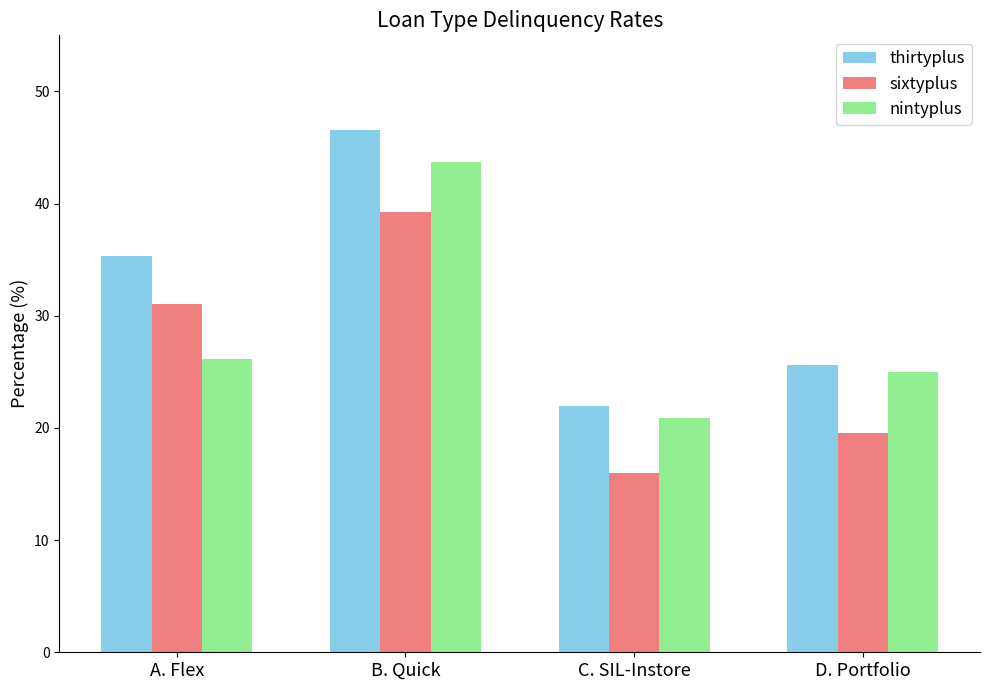

At which label is sixtyplus closest to 27?

A. Flex